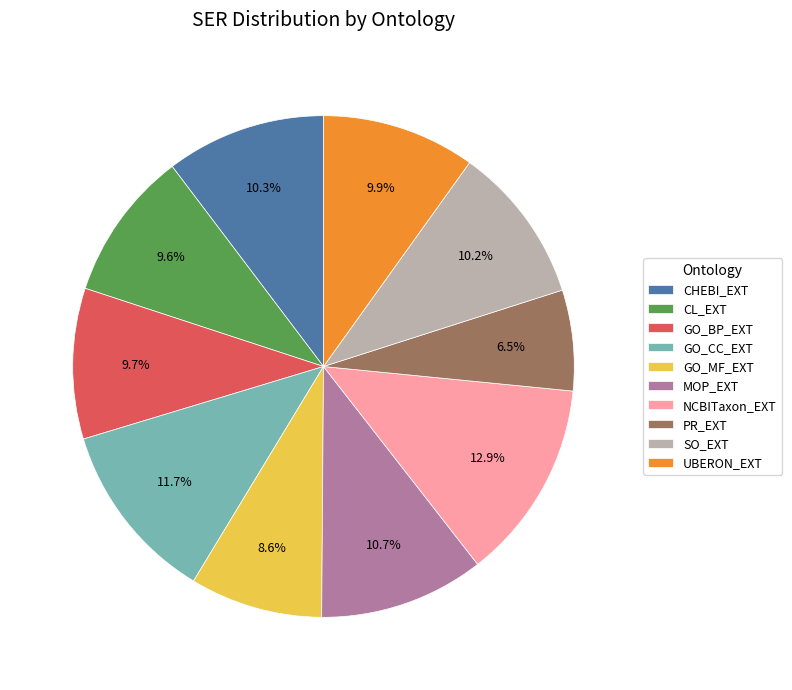

Is there any slice that represents more than half of the pie?

No